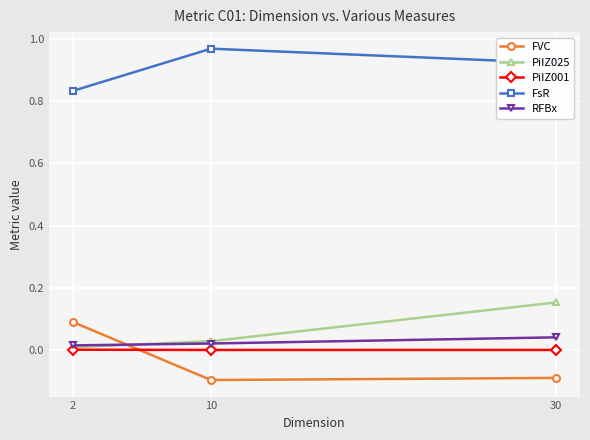

How many distinct data groups are displayed?

5